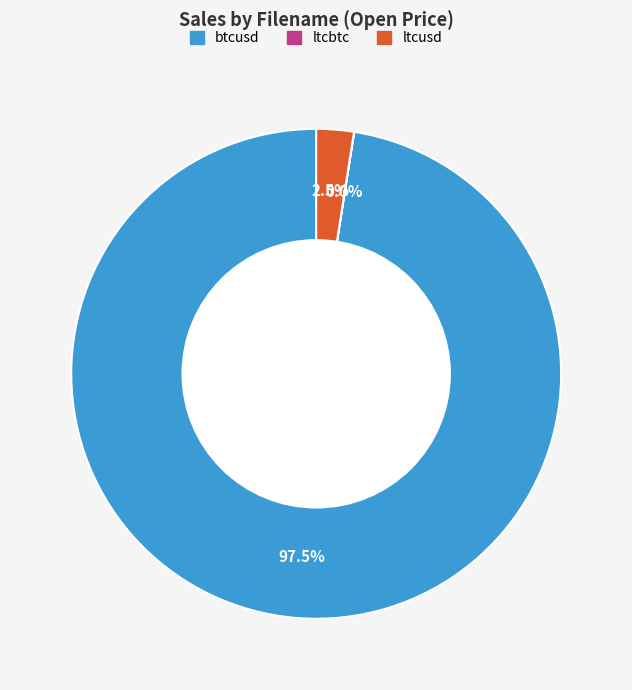

Is the sum of ltcusd and btcusd greater than half?

Yes